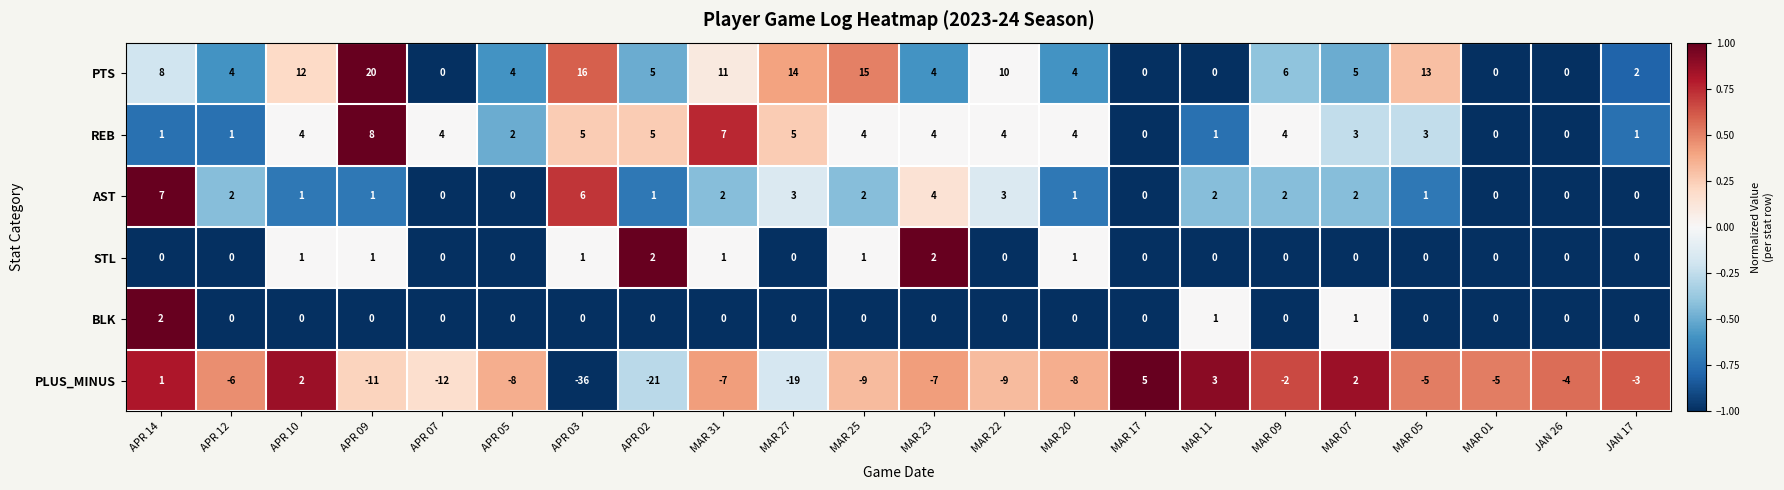

Which series has the largest range (max minus min)?

PLUS_MINUS